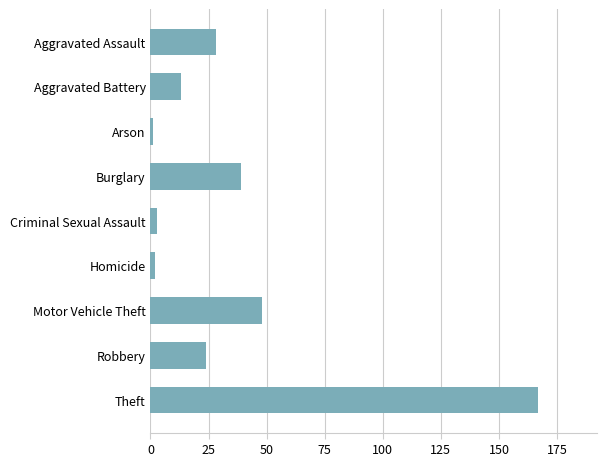

Approximately how many times larger is the value at Aggravated Battery compared to Aggravated Assault?

0.5